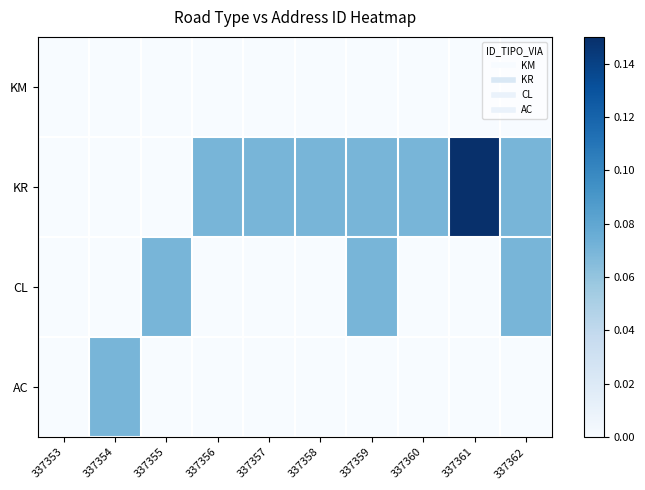

At how many categories does at least one series exceed 0?

9